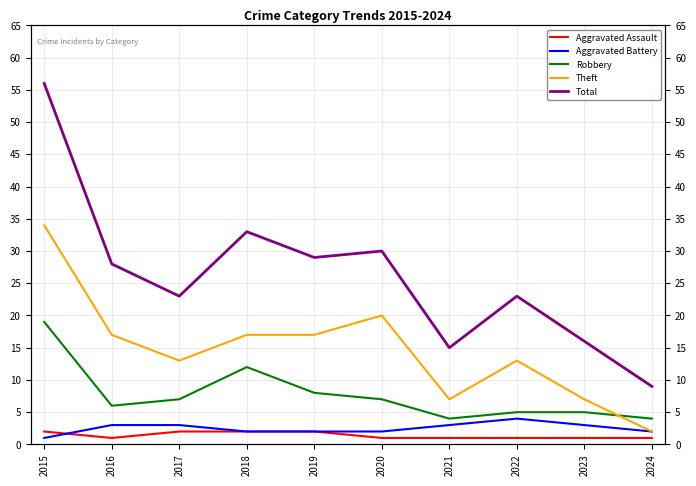

At which label is Theft closest to 18?

2016